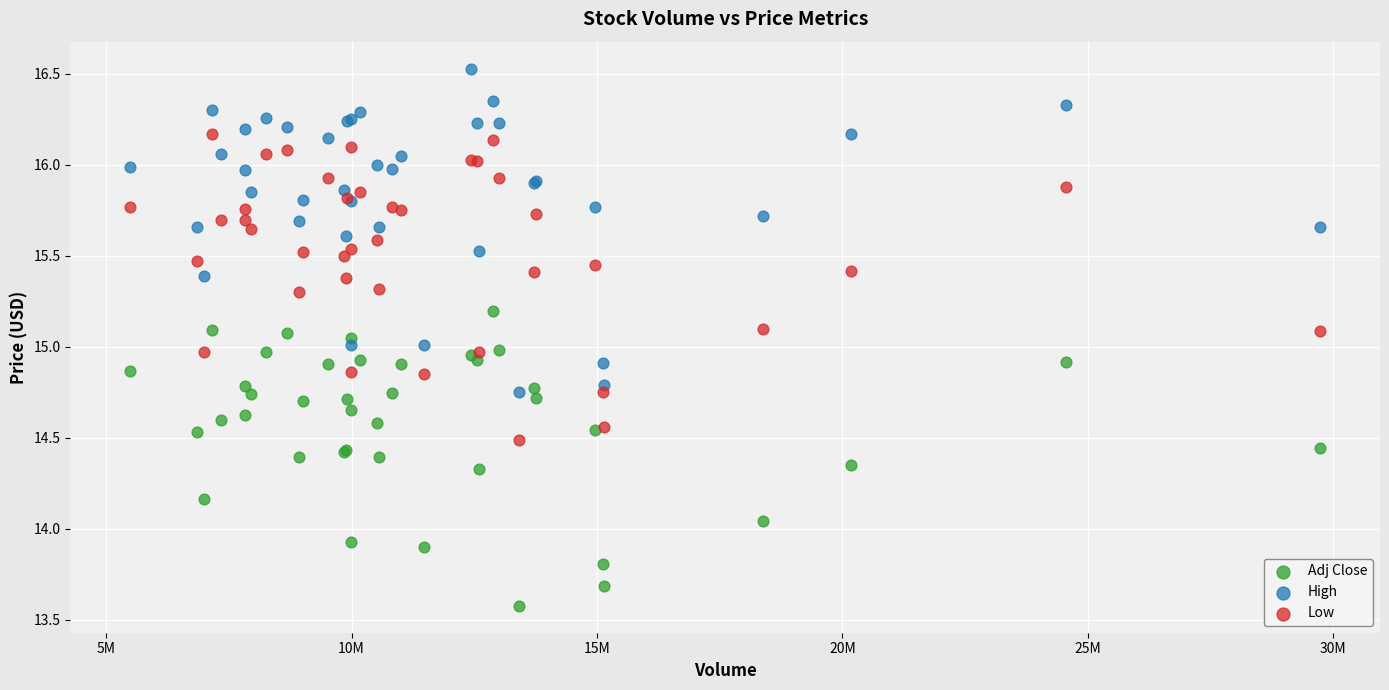

Which series reaches the maximum Y coordinate?

High